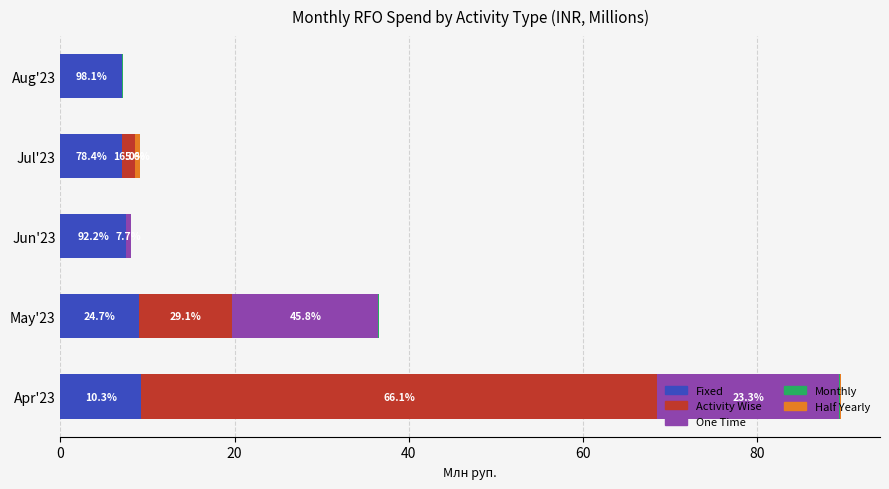

At which category is the sum across all series the highest?

Apr'23